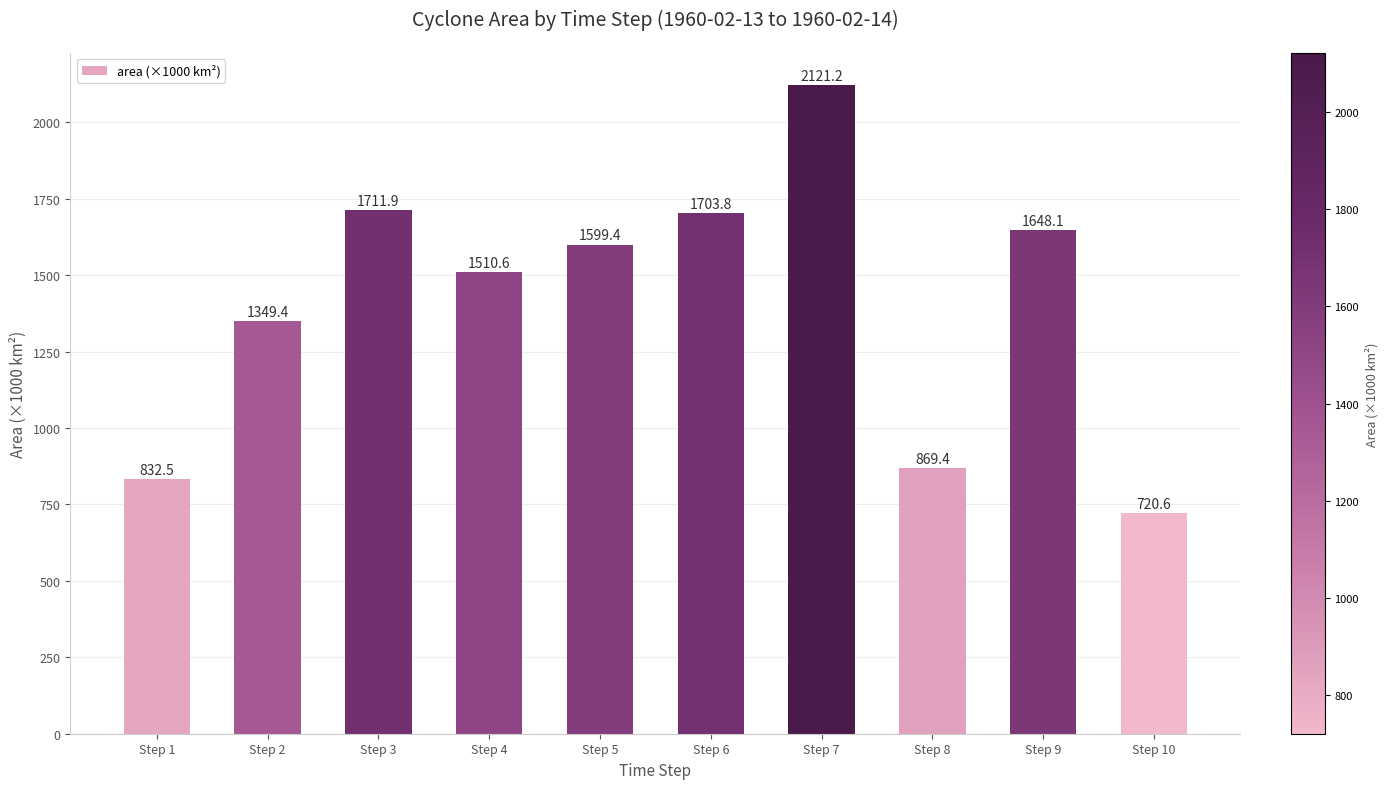

Is it true that the value at Step 2 is 1349.4?

True